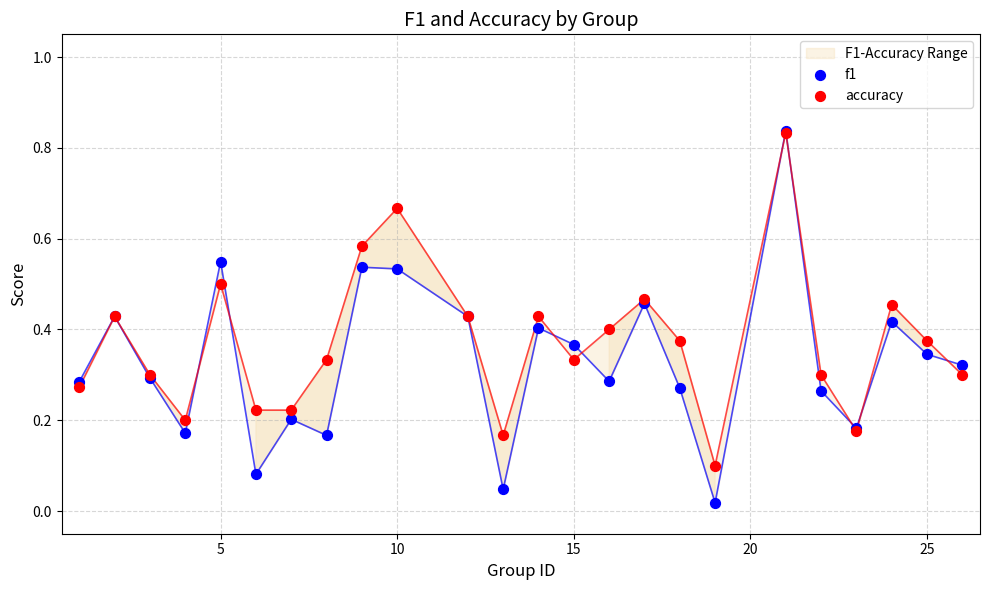

Which series has the widest spread of Y values?

f1